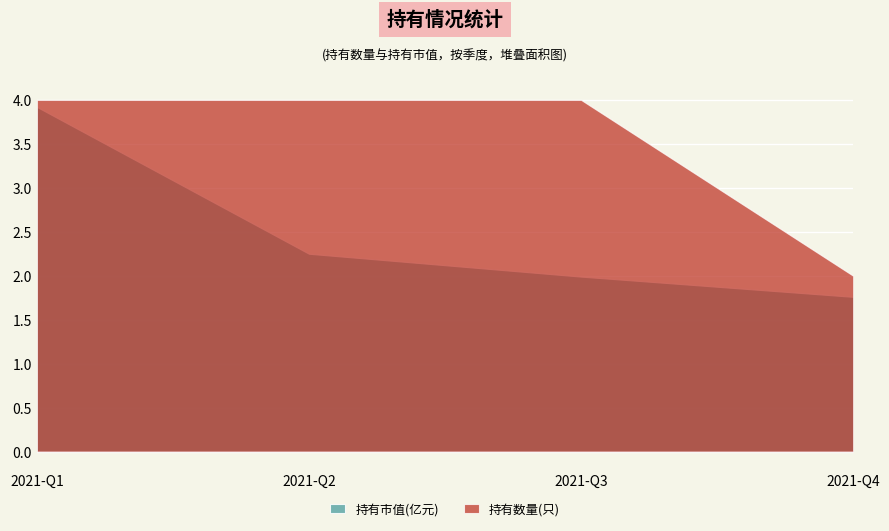

What is the sum of all 持有数量(只) values?

14.0